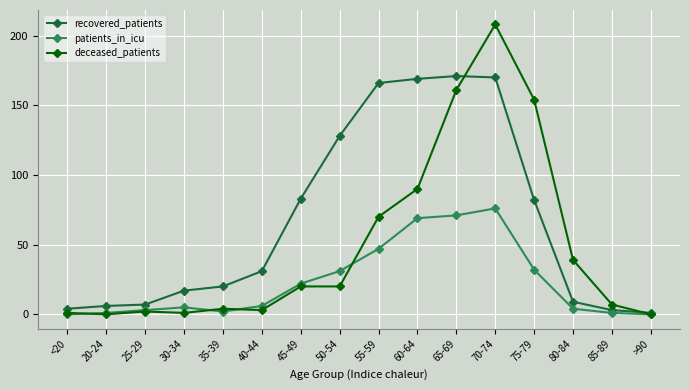

True or false: deceased_patients has more than 0 points higher than both neighbors.

True